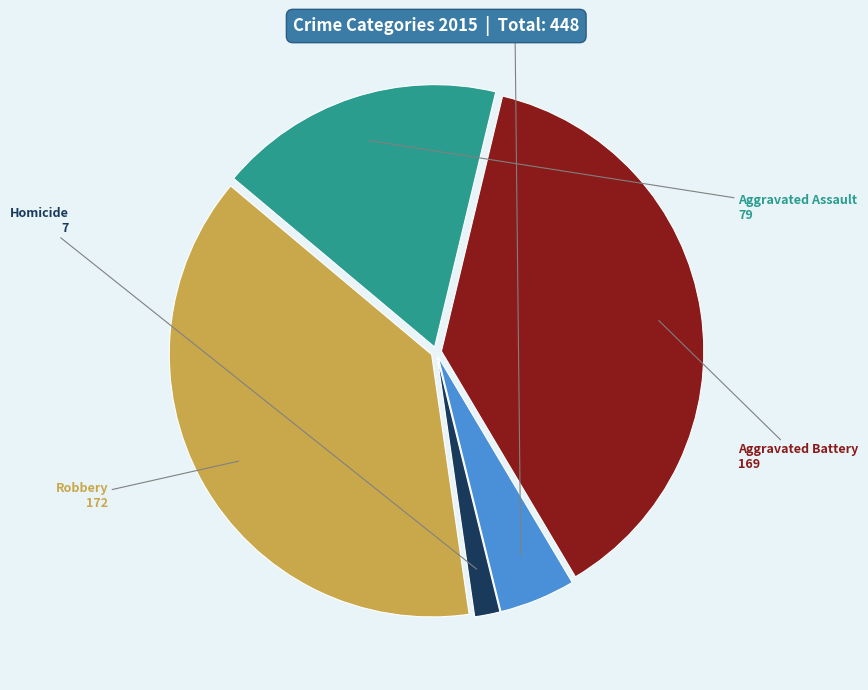

Count the number of slices in the pie.

5